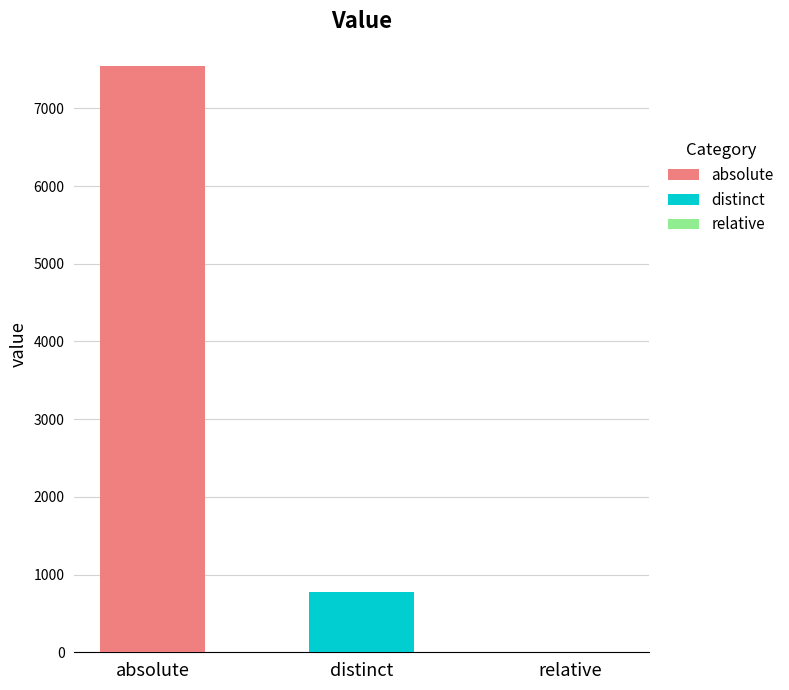

Which category has the highest value across all series?

absolute